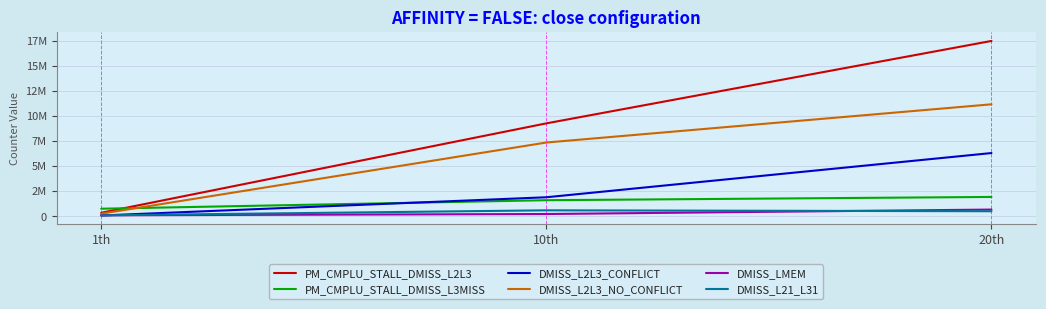

At which label does DMISS_LMEM reach its peak?

20th